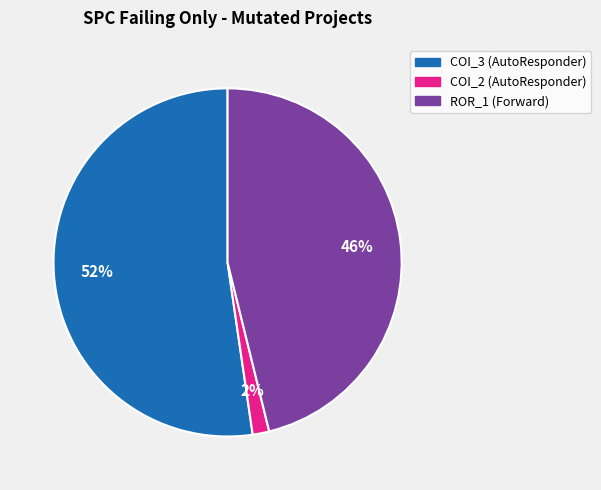

To the nearest percent, what is the average slice percentage?

33%